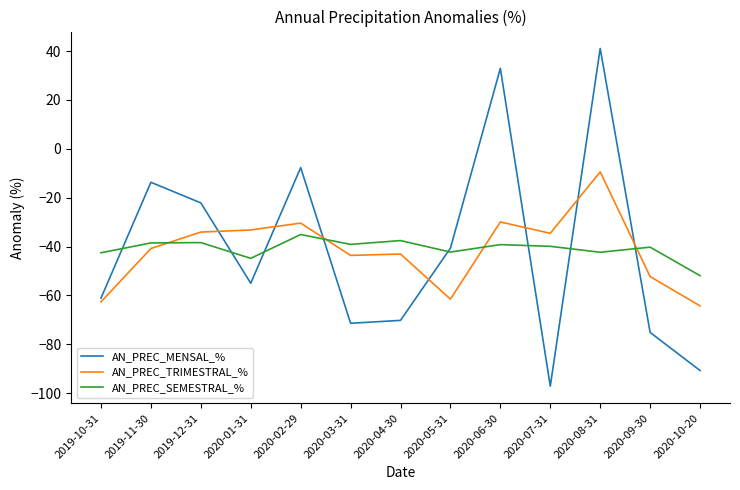

Between 2020-06-30 and 2020-08-31, which series saw the biggest shift?

AN_PREC_TRIMESTRAL_%